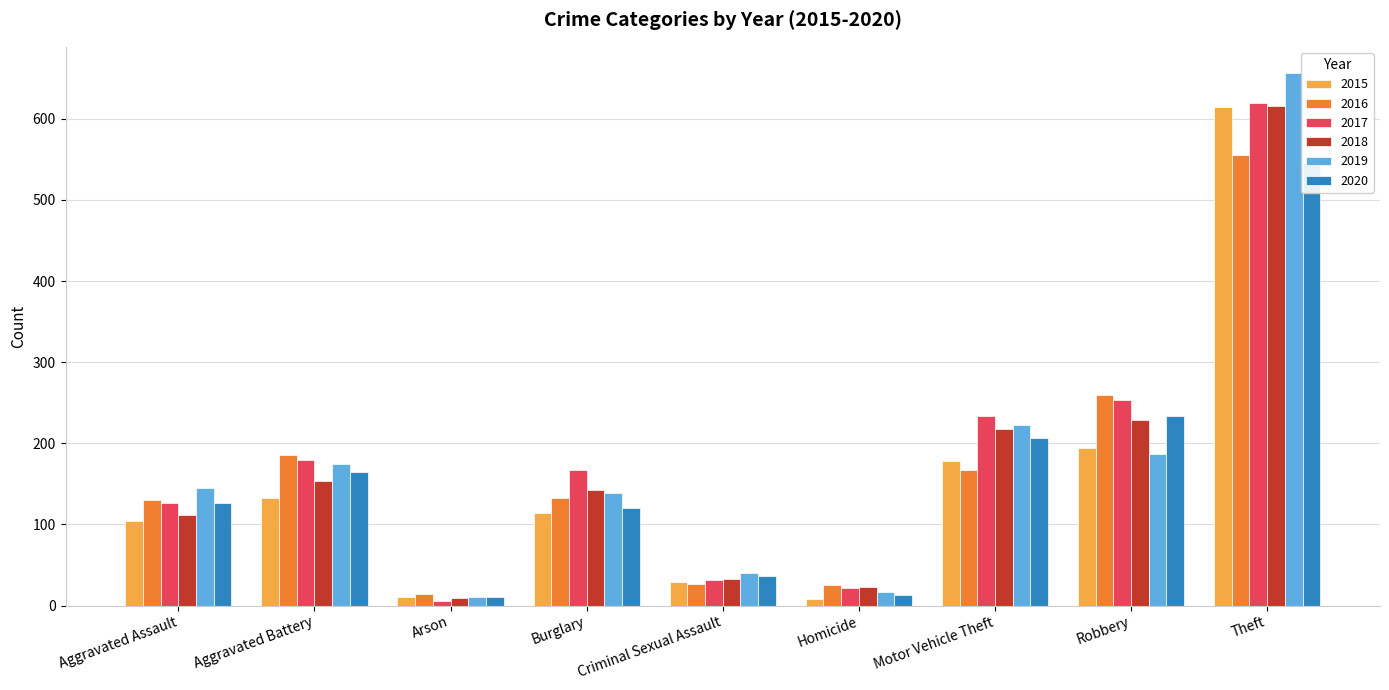

Rank the series by their maximum value, from highest to lowest.

2019, 2017, 2018, 2015, 2016, 2020